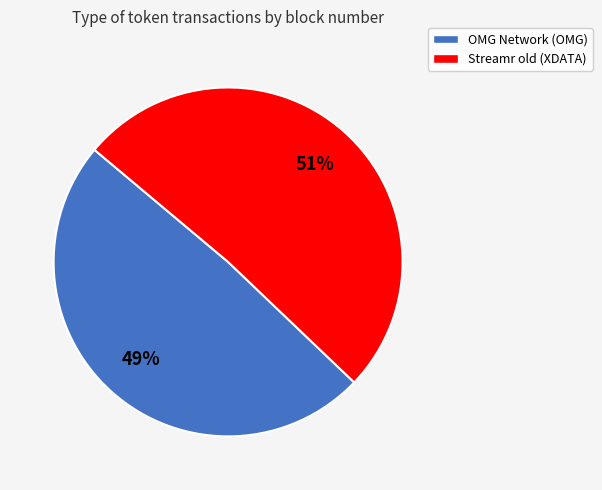

The OMG Network (OMG) slice represents 62% of the pie. True or false?

False